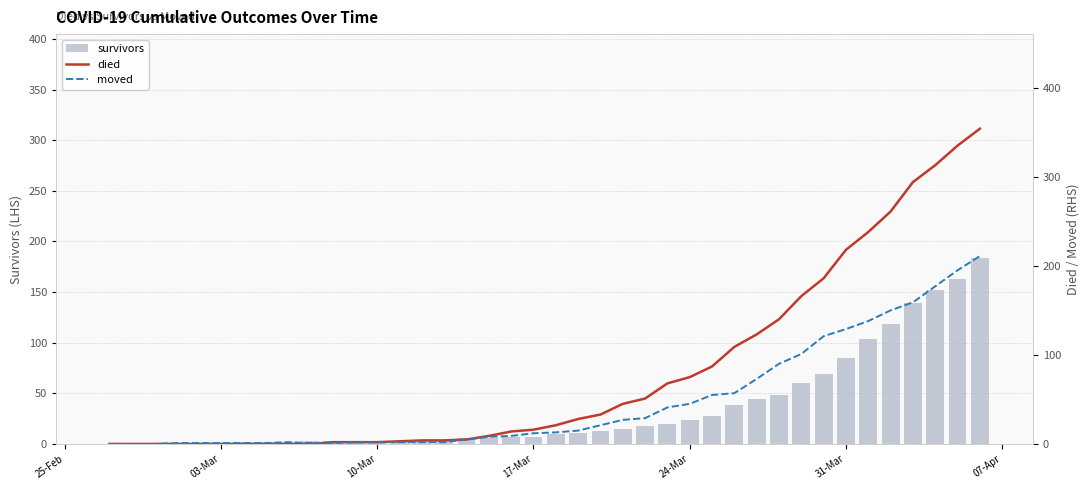

How many positive values does the died series have?

30